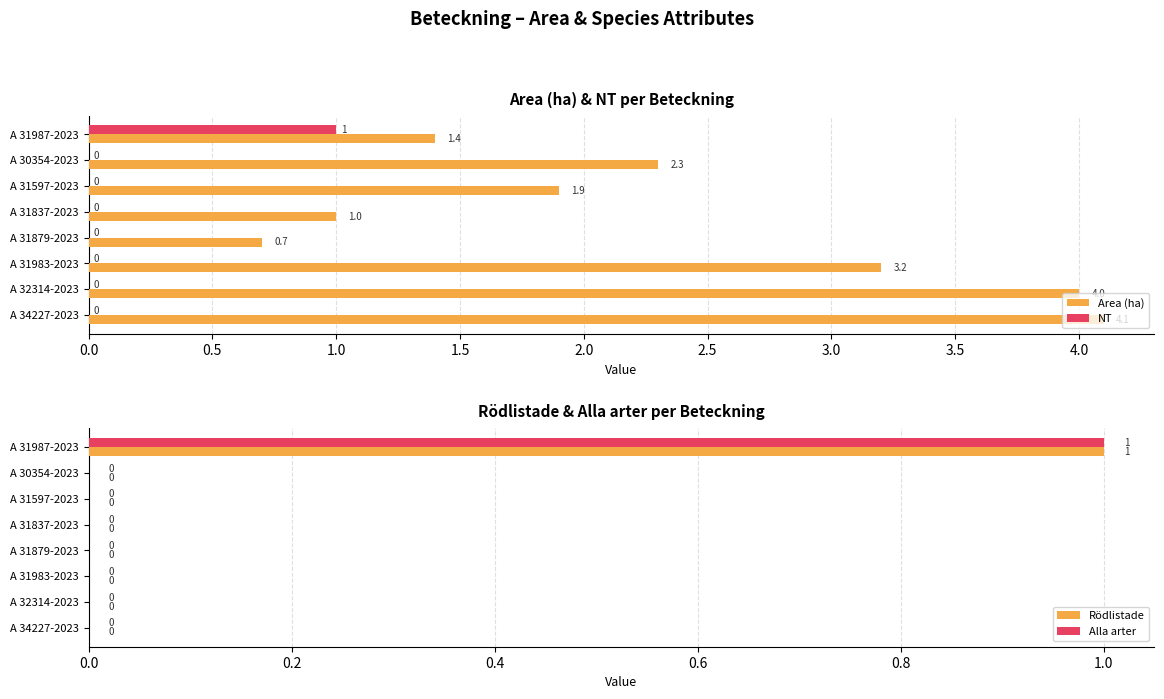

What is the approximate value of NT at A 31987-2023?

1.0